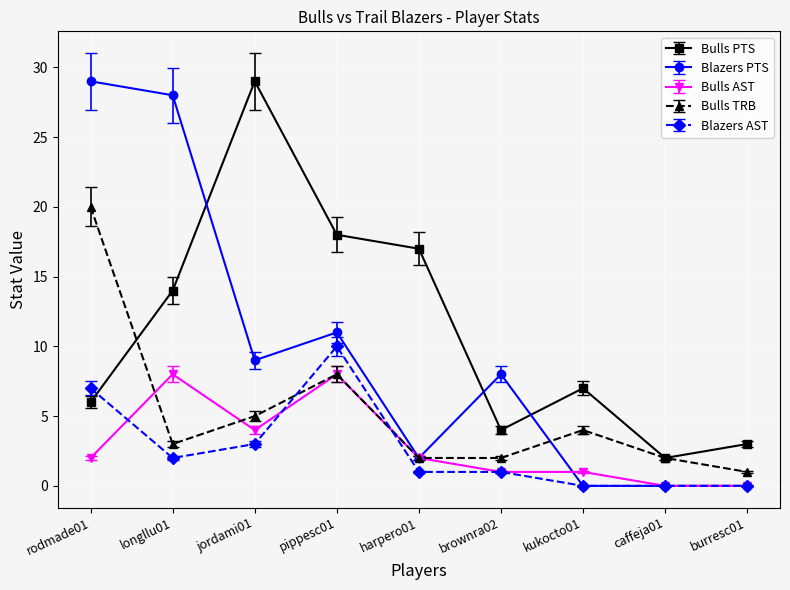

What are all the series names shown in the legend?

Bulls PTS, Blazers PTS, Bulls AST, Bulls TRB, Blazers AST